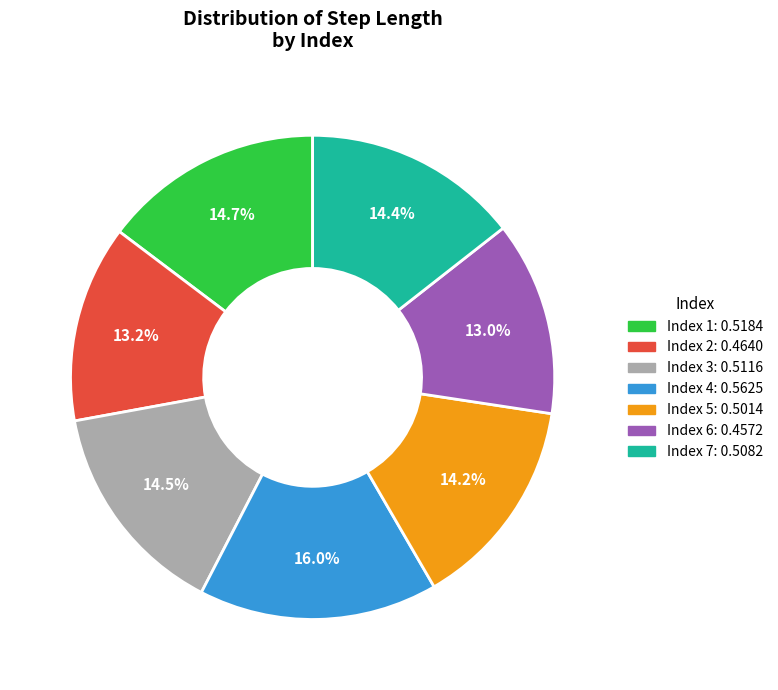

Which category has the biggest portion of the pie?

Index 4: 0.5625